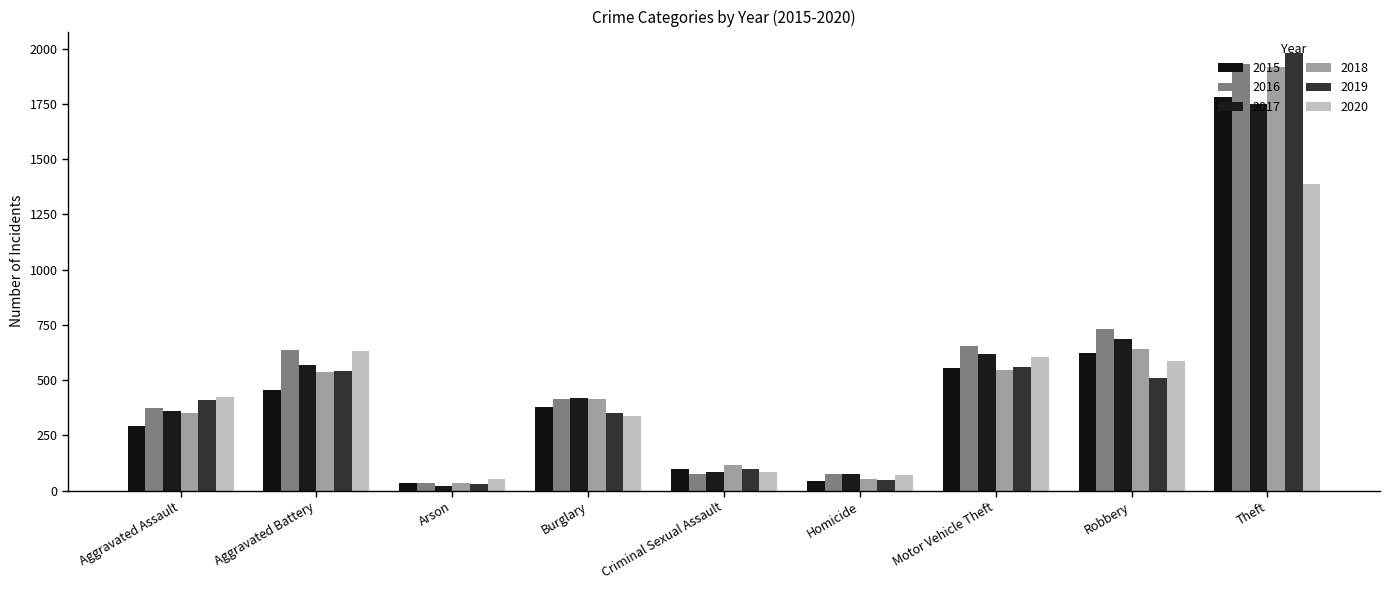

How many bars are there in each group?

6